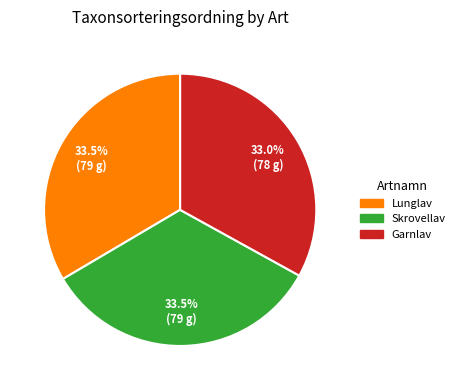

Does any single category account for the majority?

No